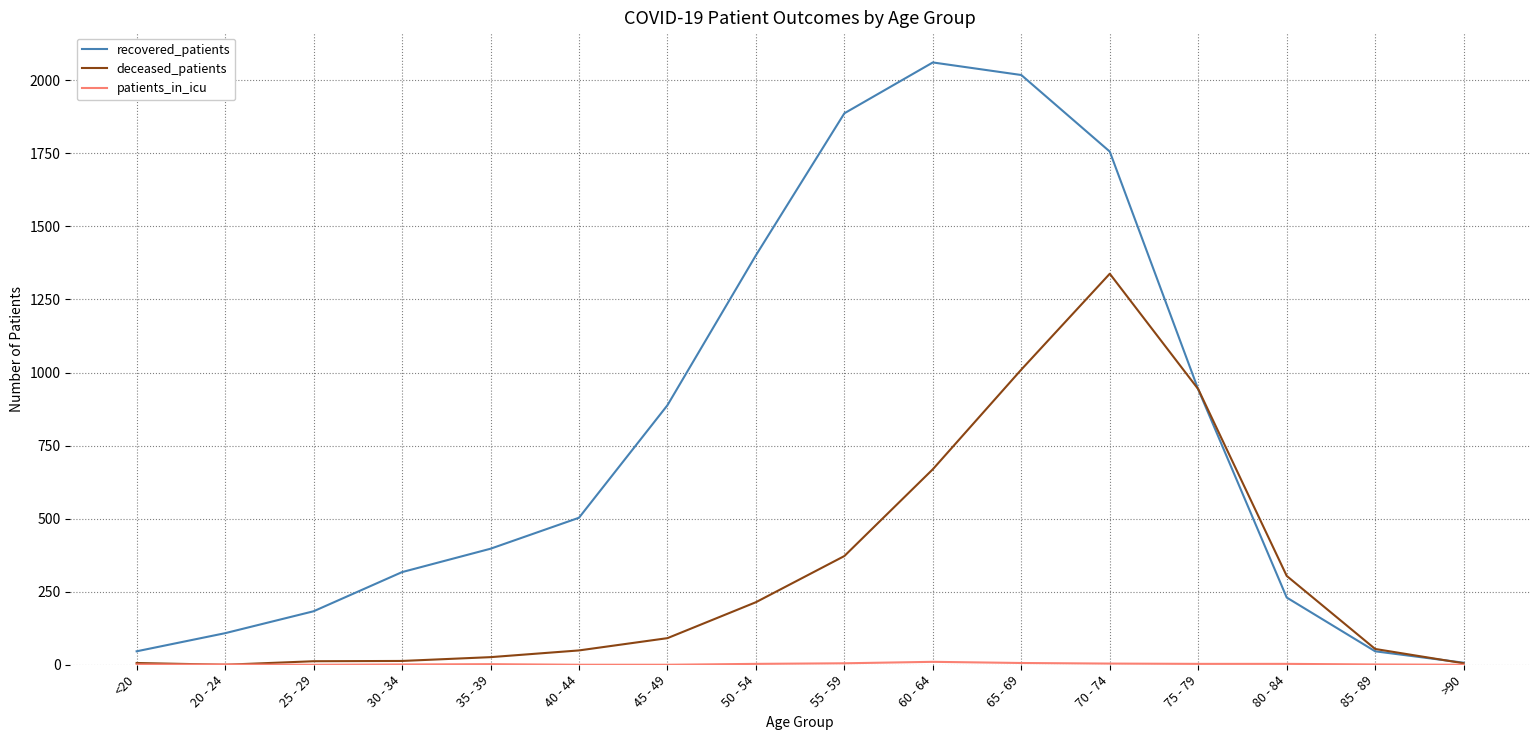

What is the difference between the recovered_patients values at 60 - 64 and 45 - 49?

1173